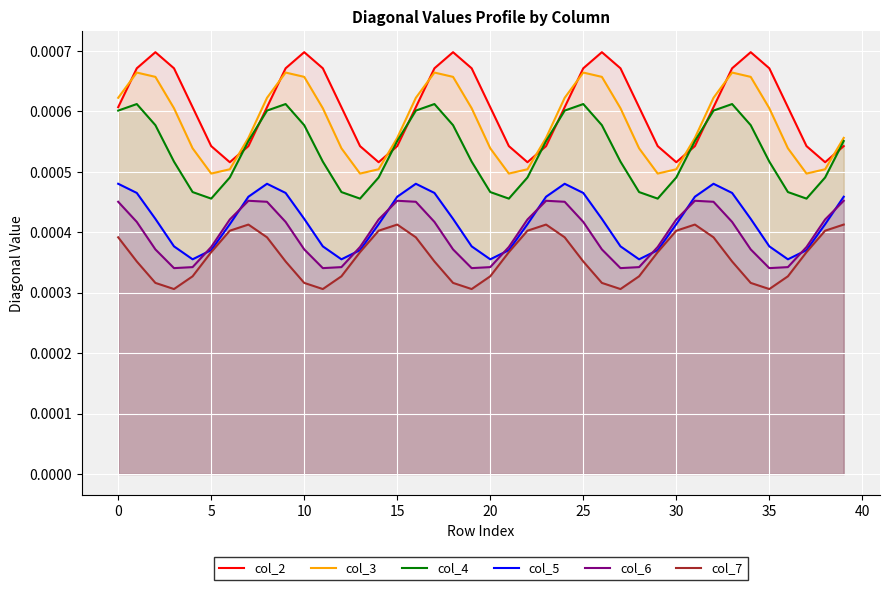

True or false: col_2 and col_6 intersect in this chart.

False